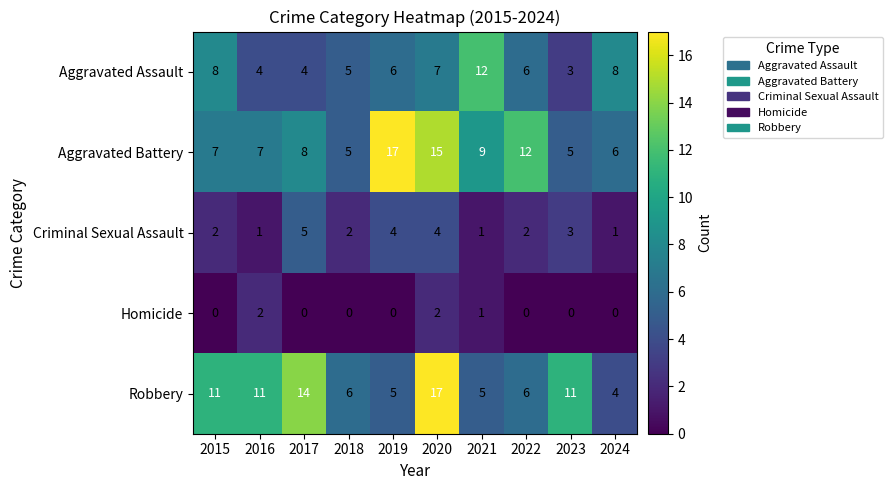

At which label does Robbery reach its peak?

2020